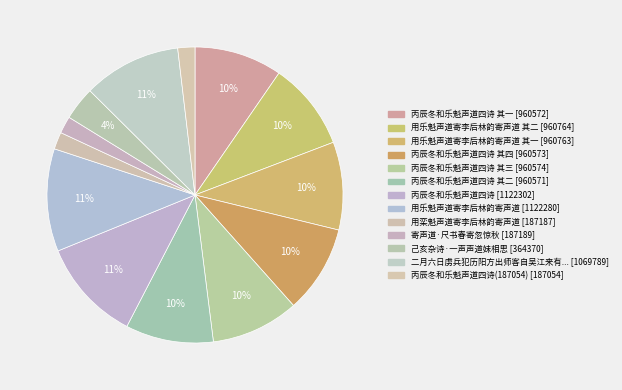

Count the number of slices in the pie.

13